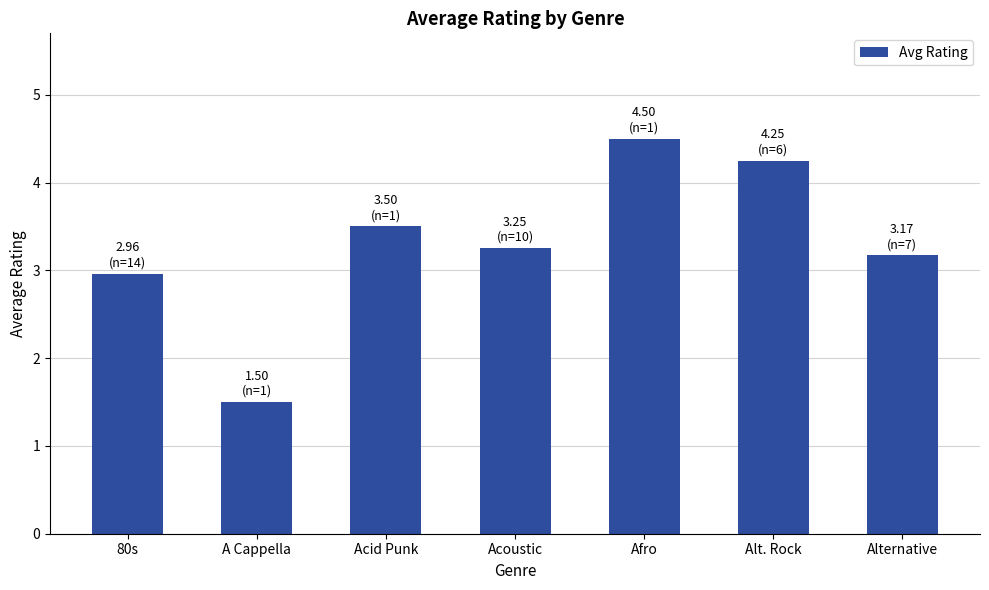

How many data points are above 3?

5